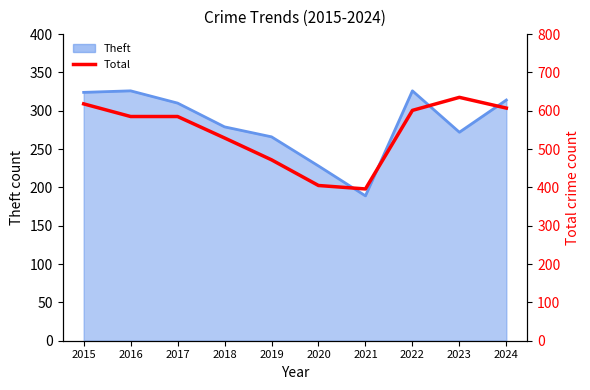

Approximately how many times larger is the value at 2024 compared to 2017?

1.0